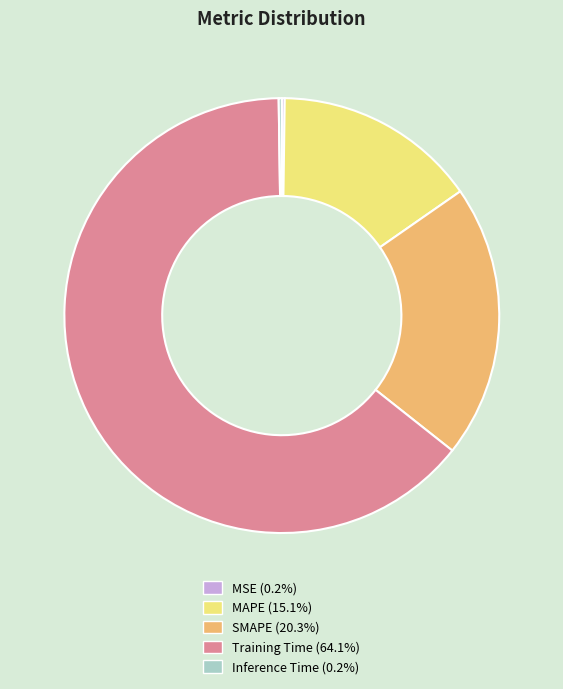

Is Training Time (64.1%) the majority of the pie?

Yes